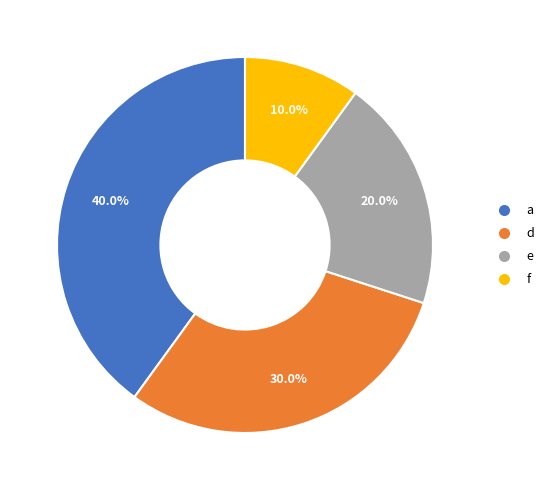

The a slice represents 40% of the pie. True or false?

True